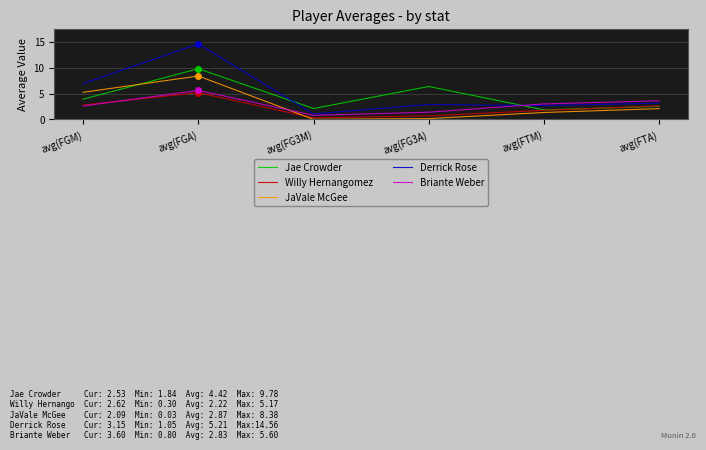

The value of Willy Hernangomez at avg(FG3A) is 0.7. True or false?

True